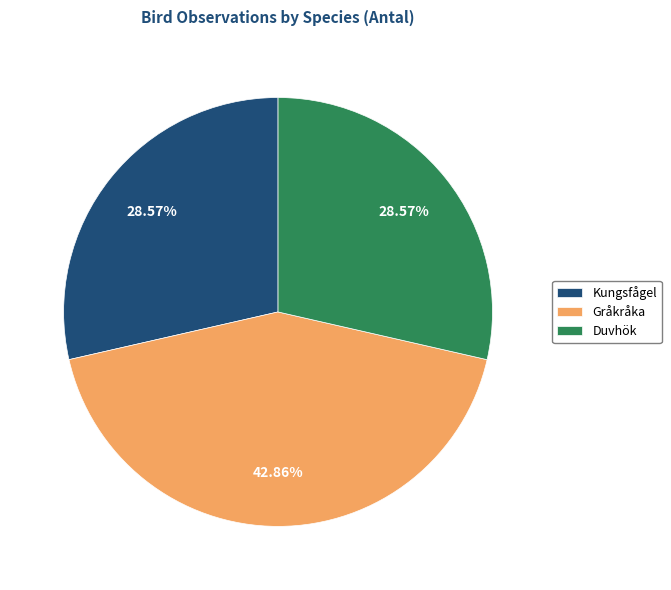

To the nearest percent, what portion does Duvhök represent?

29%